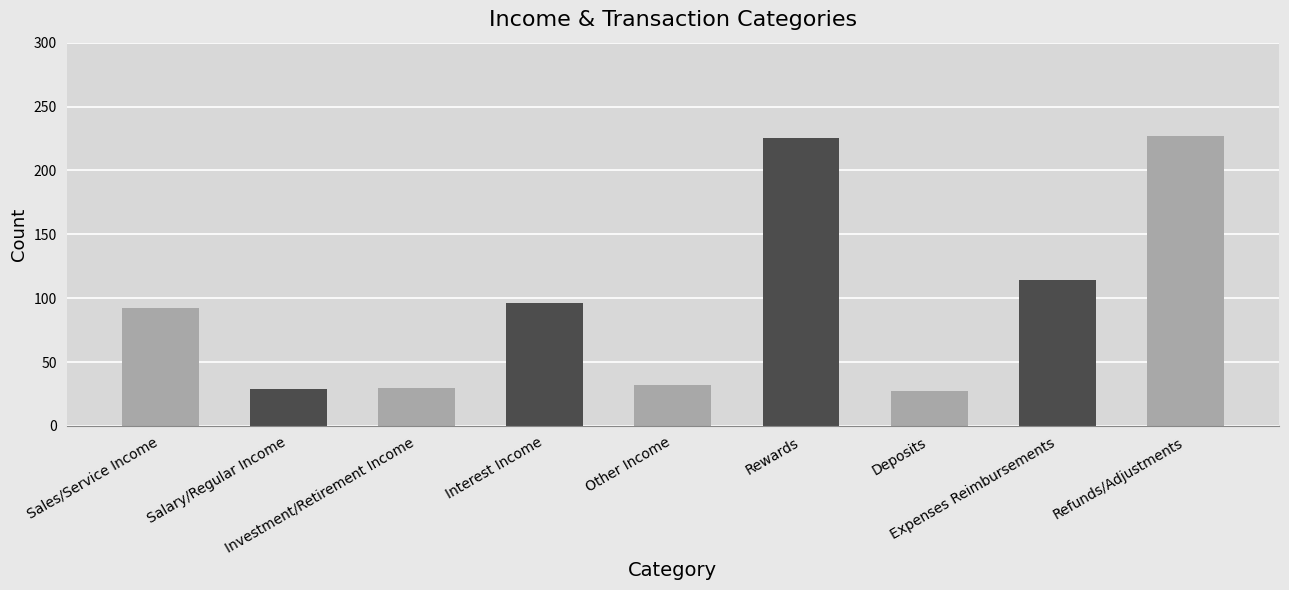

What is the difference between the second highest and minimum values?

198